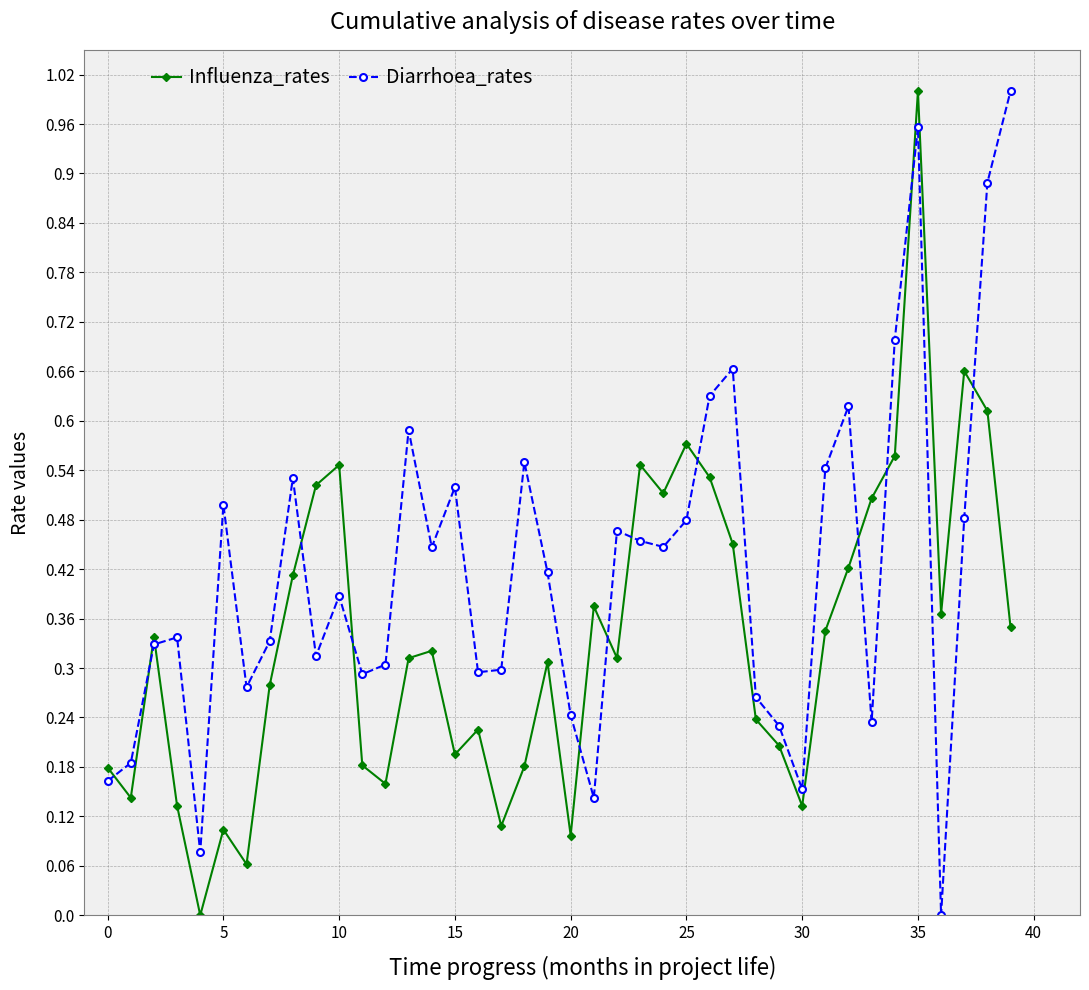

How many interior local valleys does the Diarrhoea_rates series have?

11